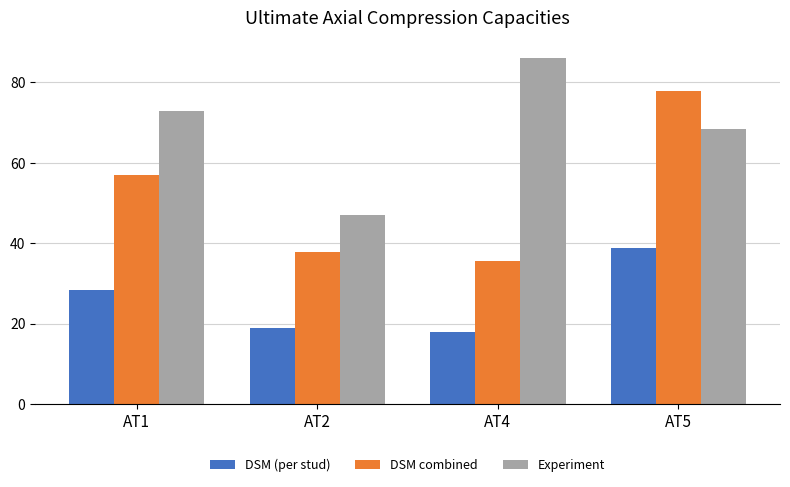

Which category has the highest value in the DSM (per stud) series?

AT5